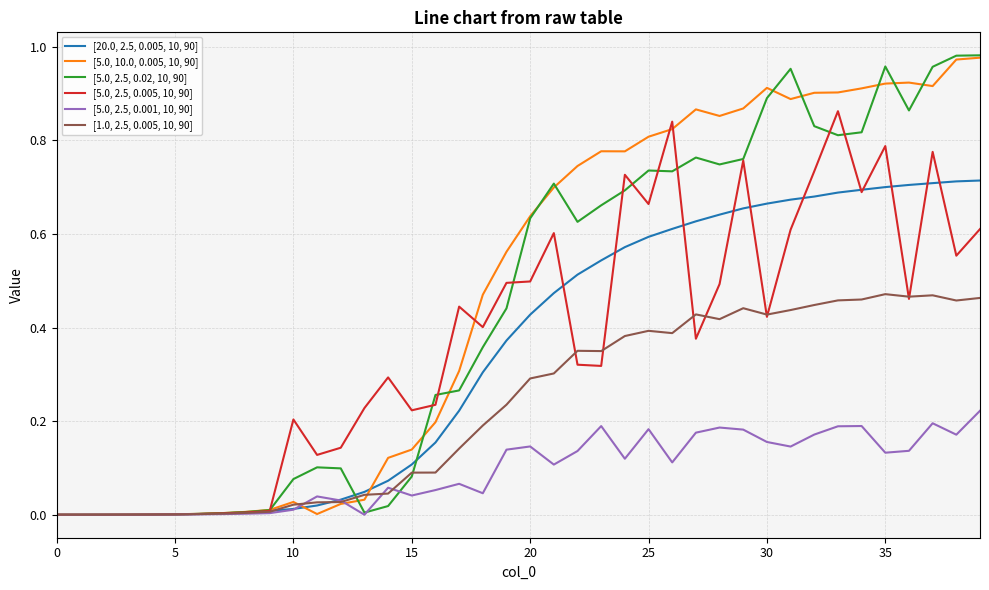

List the series in order of their peak value, highest first.

[5.0, 2.5, 0.02, 10, 90], [5.0, 10.0, 0.005, 10, 90], [5.0, 2.5, 0.005, 10, 90], [20.0, 2.5, 0.005, 10, 90], [1.0, 2.5, 0.005, 10, 90], [5.0, 2.5, 0.001, 10, 90]